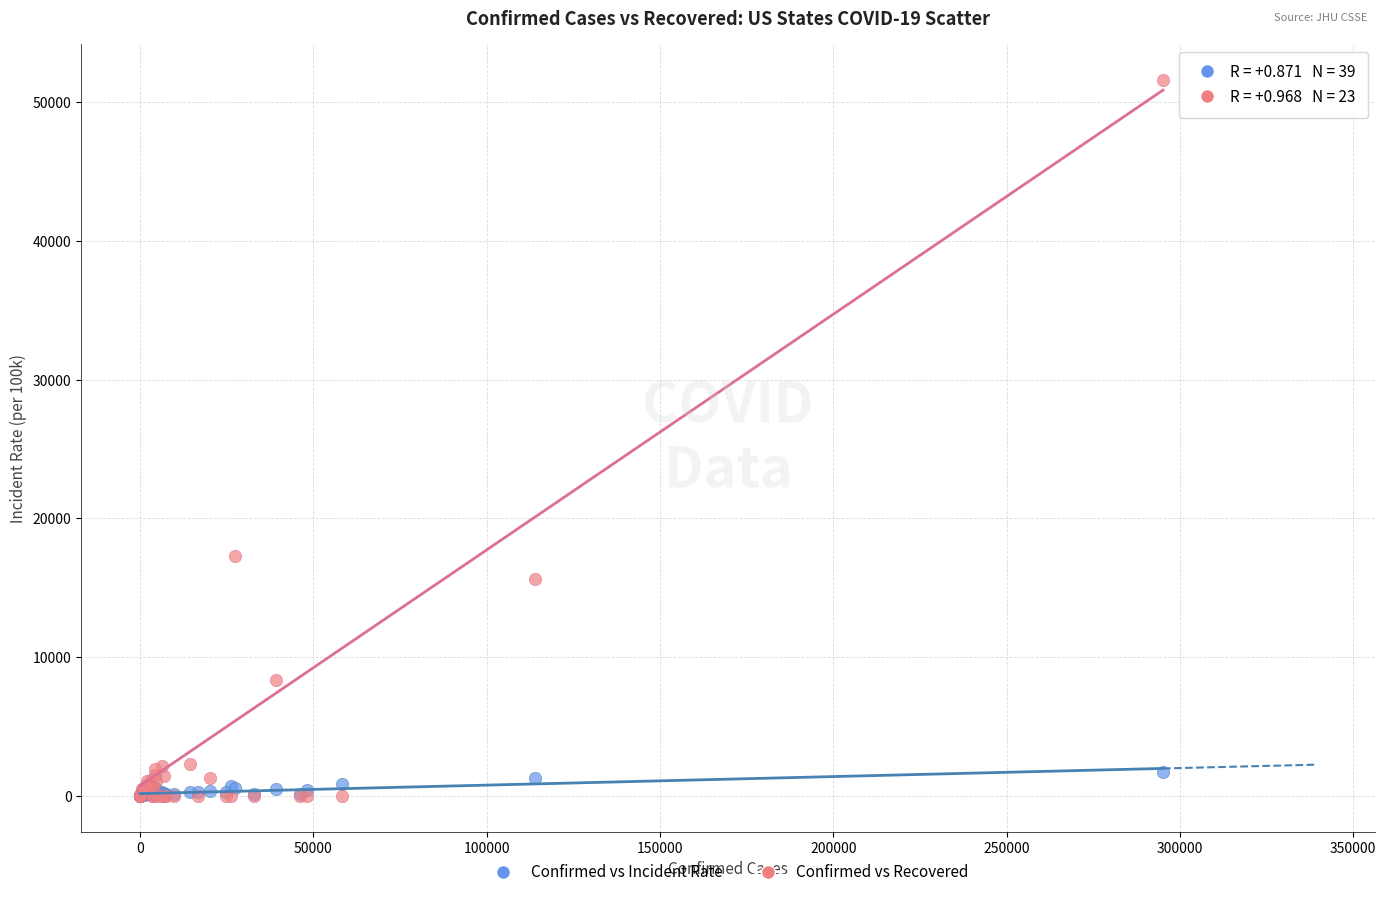

Across all series, what Y value is closest to 25815?

17303.0